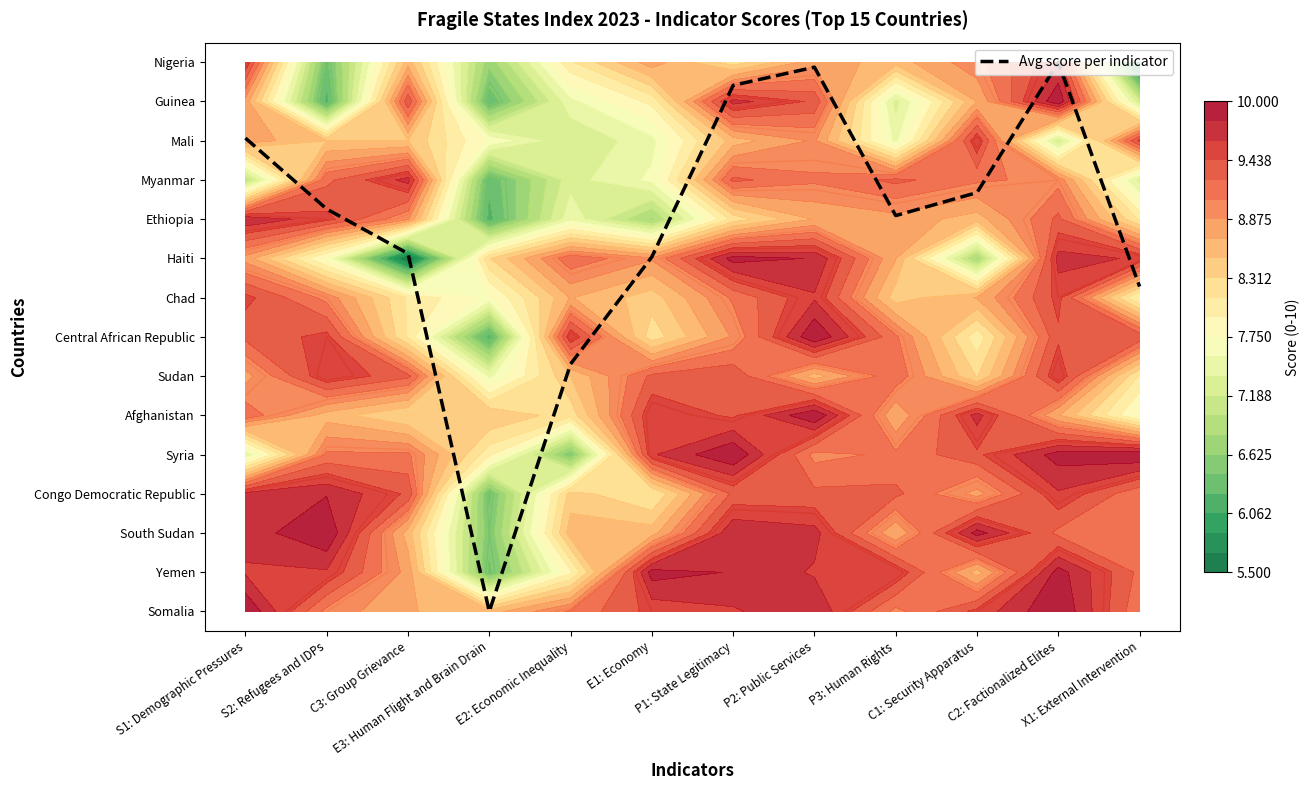

Reading right to left, extract all data points from this chart.

X1: External Intervention=8.3	C2: Factionalized Elites=14.0	C1: Security Apparatus=10.7	P3: Human Rights=10.1	P2: Public Services=13.9	P1: State Legitimacy=13.4	E1: Economy=9.0	E2: Economic Inequality=6.3	E3: Human Flight and Brain Drain=0.0	C3: Group Grievance=9.1	S2: Refugees and IDPs=10.3	S1: Demographic Pressures=12.1